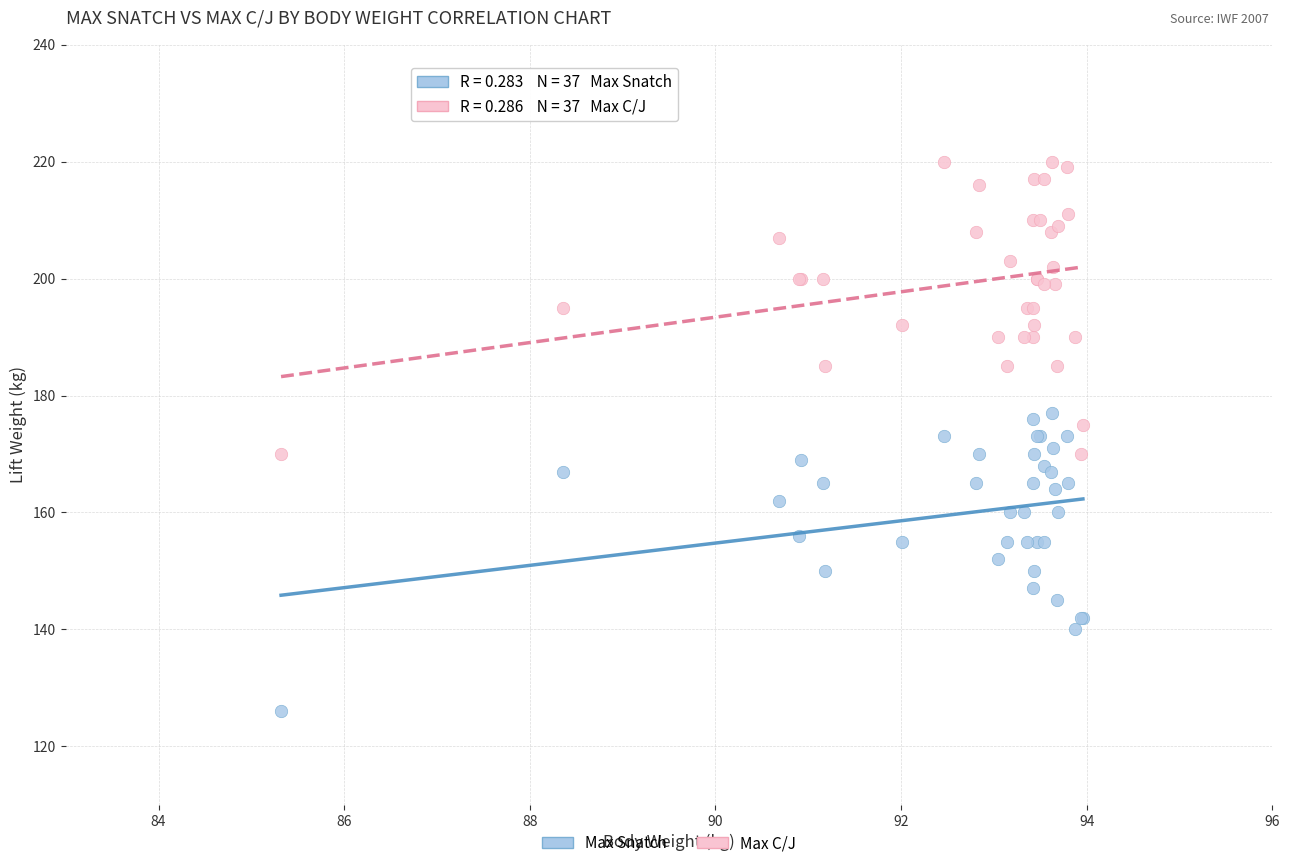

Which series reaches the maximum Y coordinate?

Max C/J